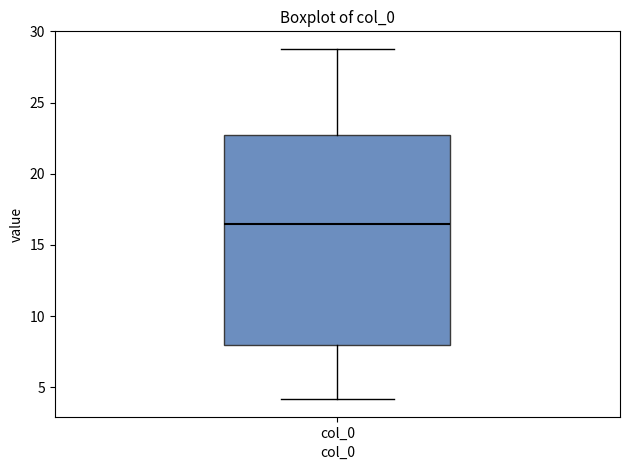

Read this box plot against the y-axis: the position of the median line, the range covered by the box, and the ends of both whiskers. The values are not printed on the chart, so give them approximately, as read against the axis.

median 16.5, box 8.0 to 22.5, whiskers 4.0 to 29.0